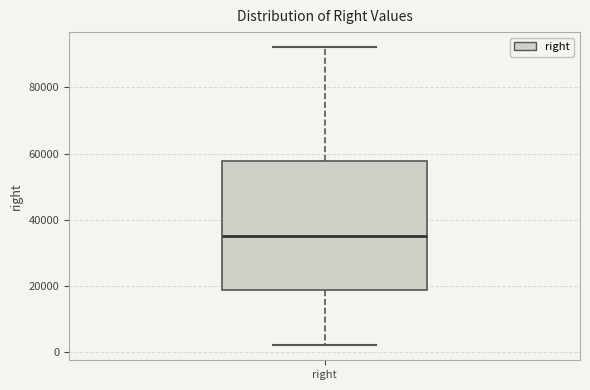

Read this box plot against the y-axis: the position of the median line, the range covered by the box, and the ends of both whiskers. The values are not printed on the chart, so give them approximately, as read against the axis.

median 36000, box 18000 to 58000, whiskers 2000 to 92000